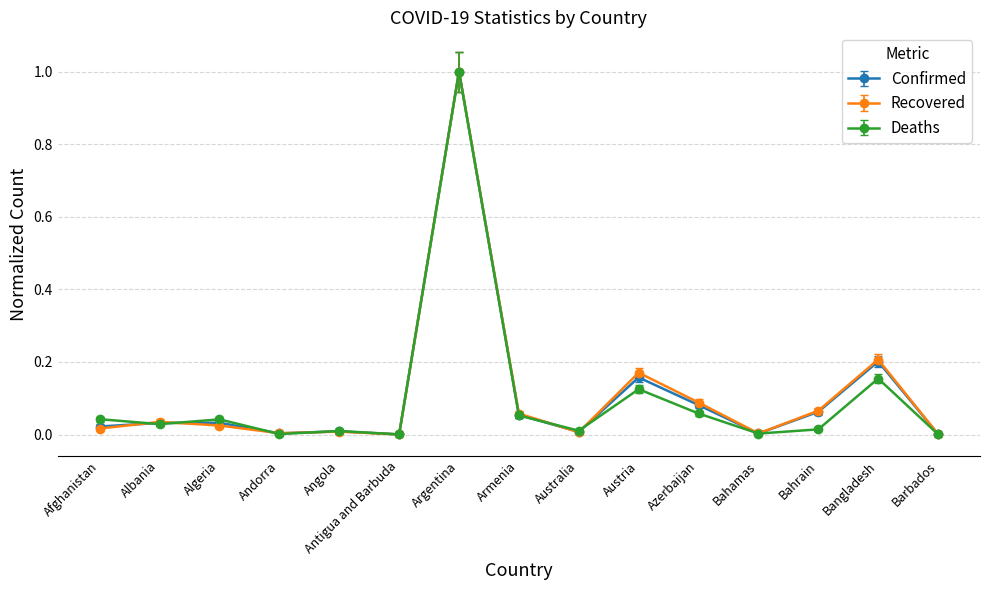

Is it true that Confirmed equals 1.6 at Argentina?

False